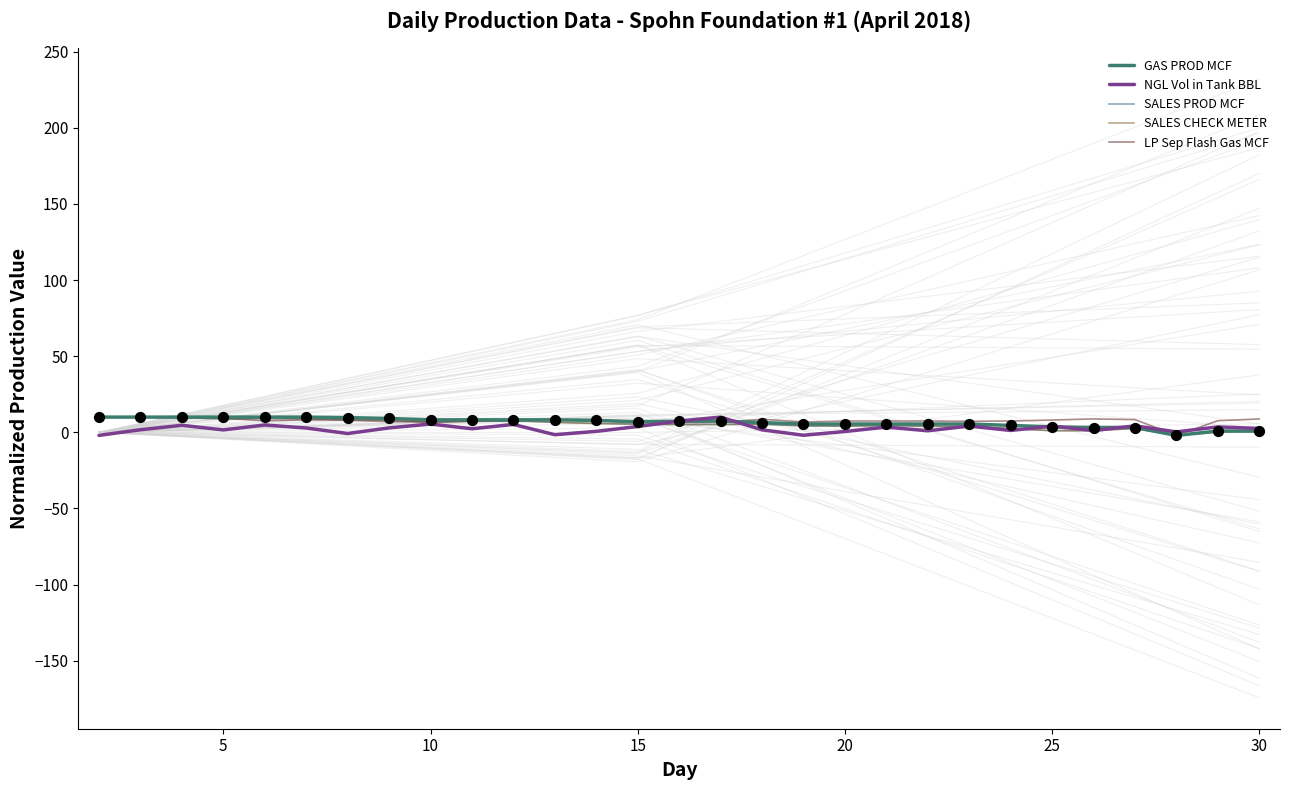

Which series has the widest spread of Y values?

GAS PROD MCF